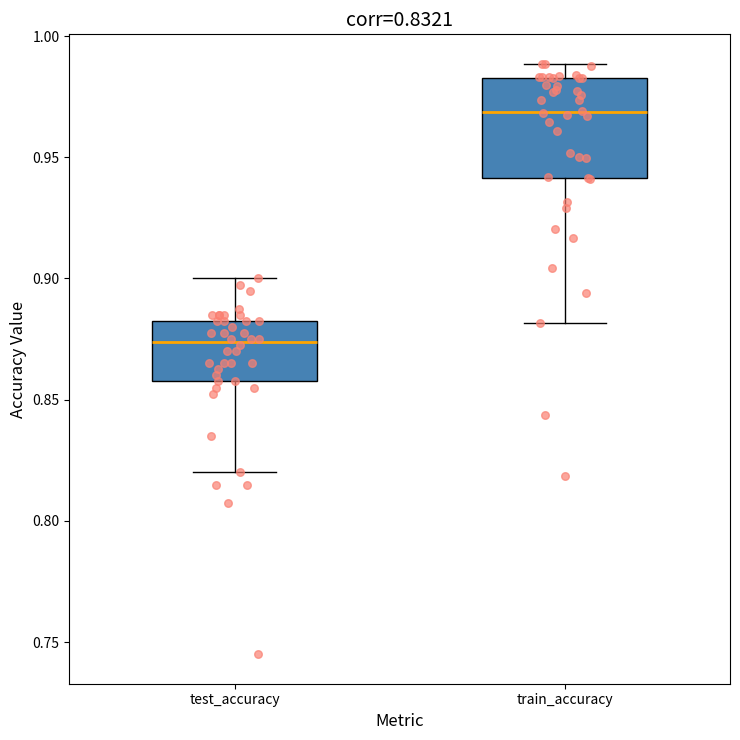

Comparing the boxes themselves (not the whiskers), which one is the tallest?

train_accuracy